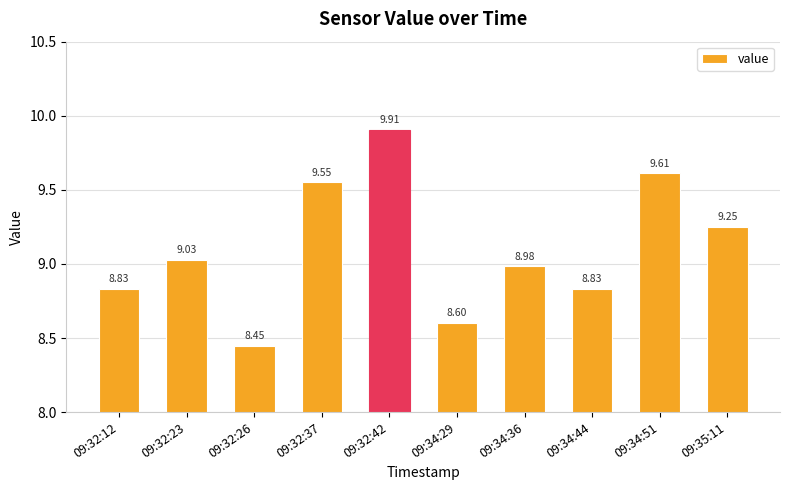

Where does the data first go above 9?

09:32:23